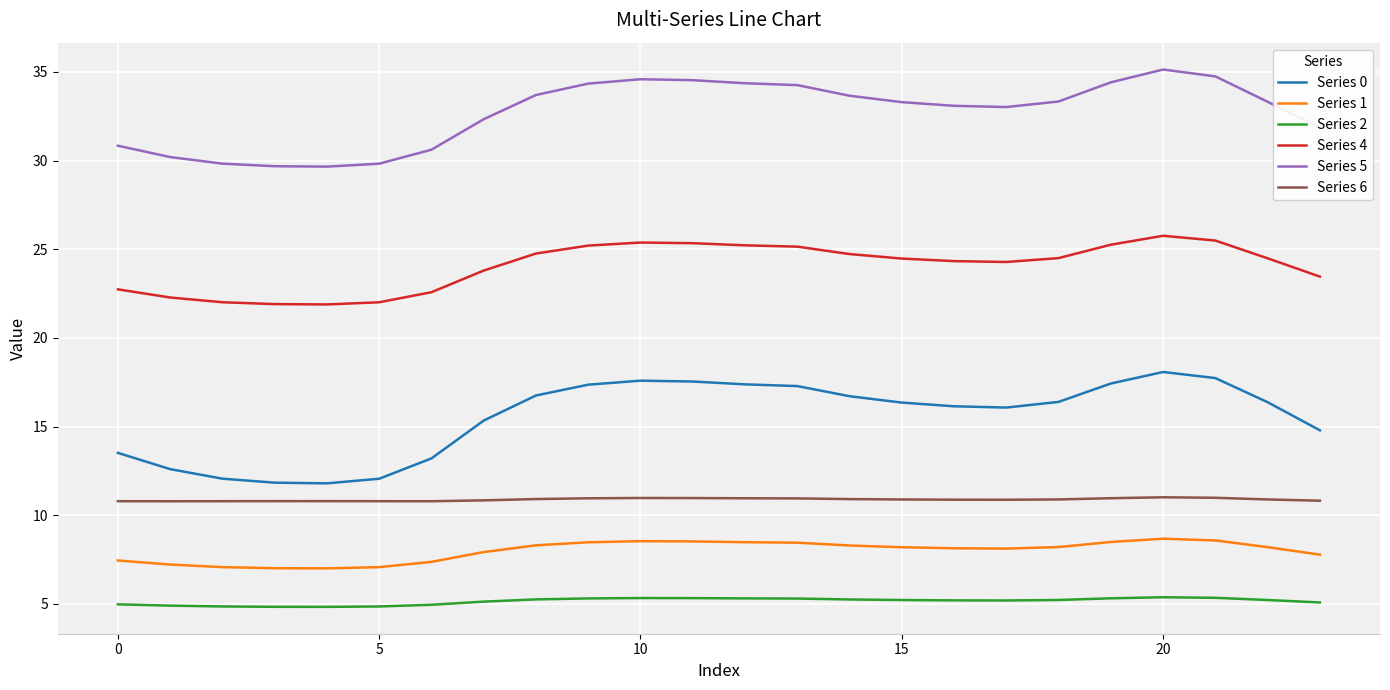

What is the maximum value for Series 4?

25.8